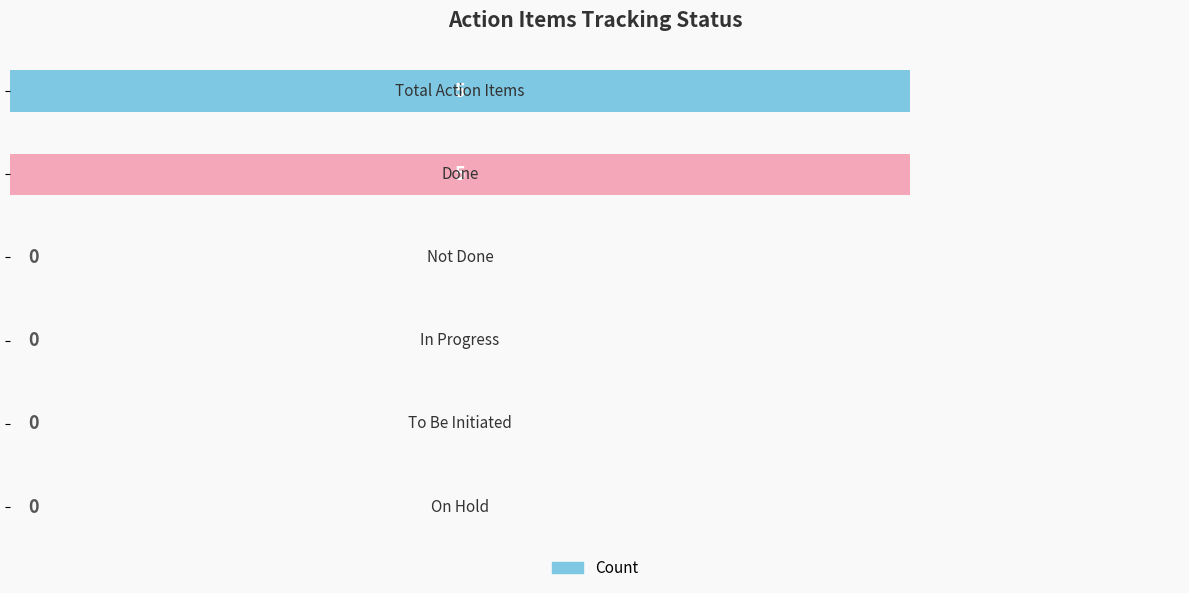

What is the maximum value shown in the chart?

5